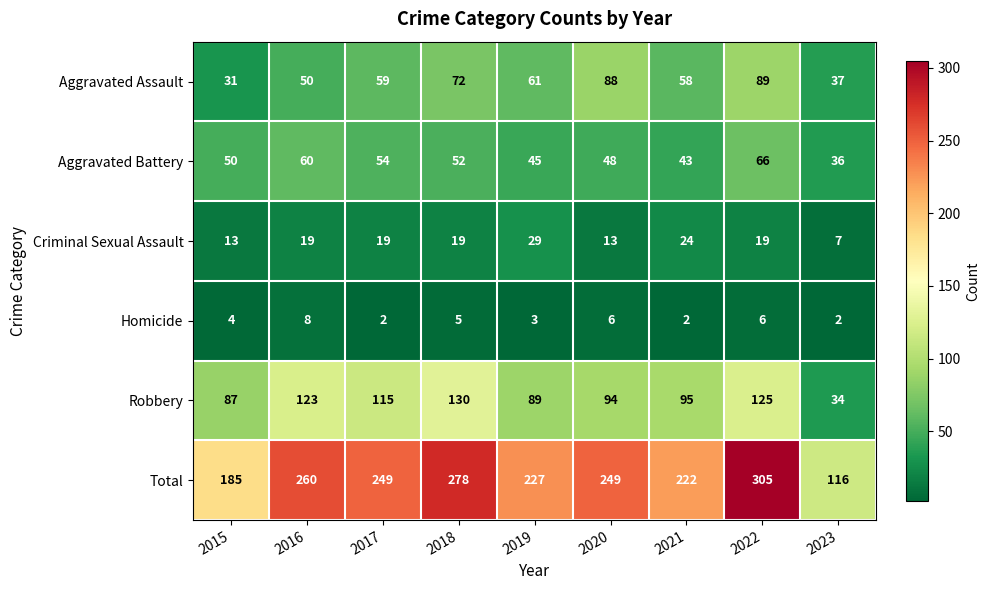

Which label corresponds to the largest value in the chart?

2022